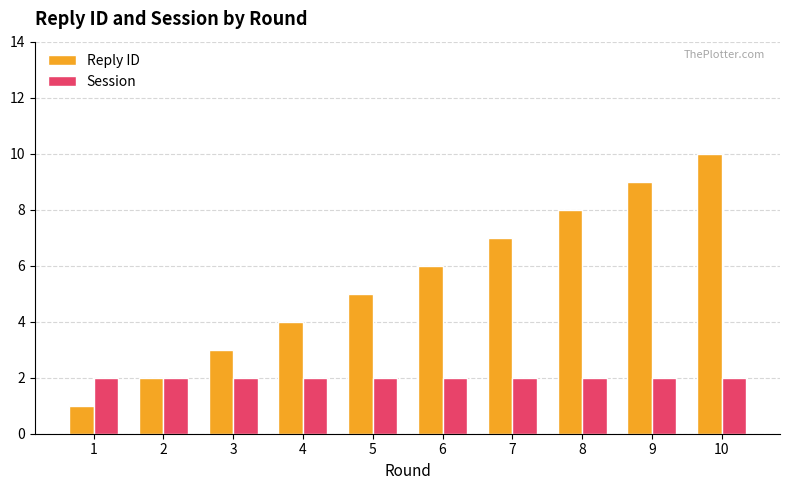

Reading left to right, transcribe all the data shown in this chart.

Reply ID: 1	2	3	4	5	6	7	8	9	10
Session: 2	2	2	2	2	2	2	2	2	2